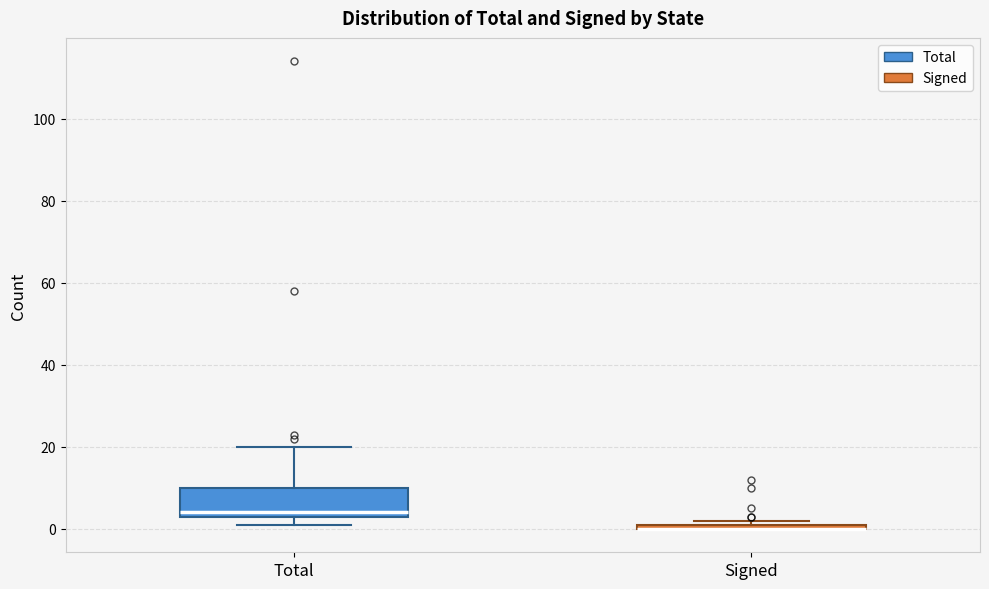

Which box is the tallest, from its lower edge to its upper edge?

Total